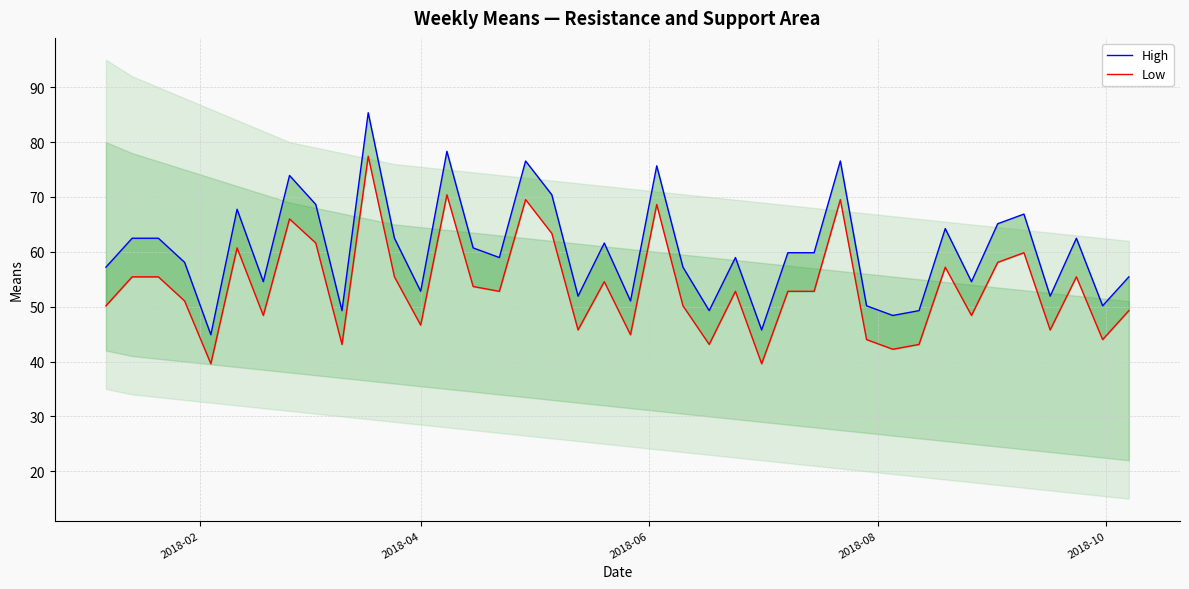

True or false: Low and High cross at least once.

False